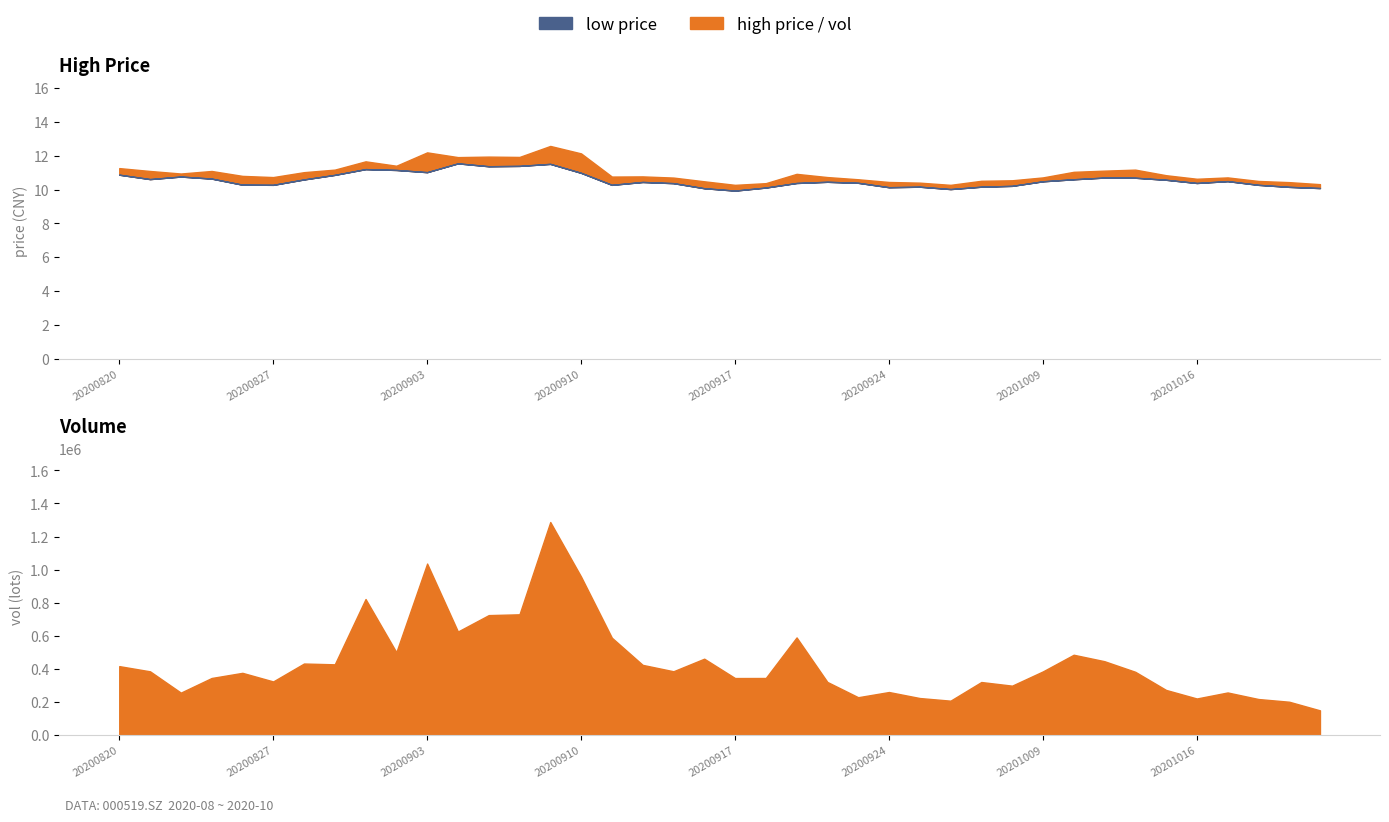

At how many categories does at least one series exceed 12?

3